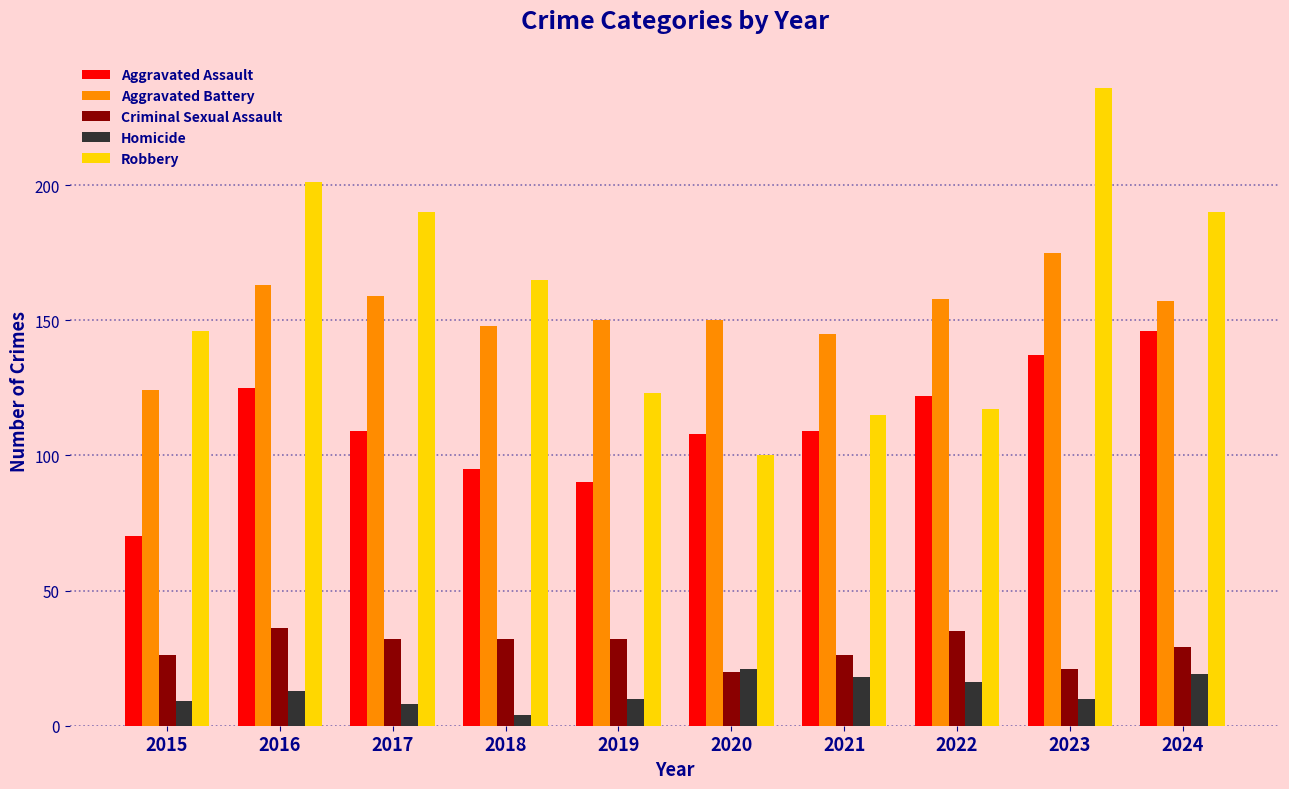

How many bars are there in each group?

5